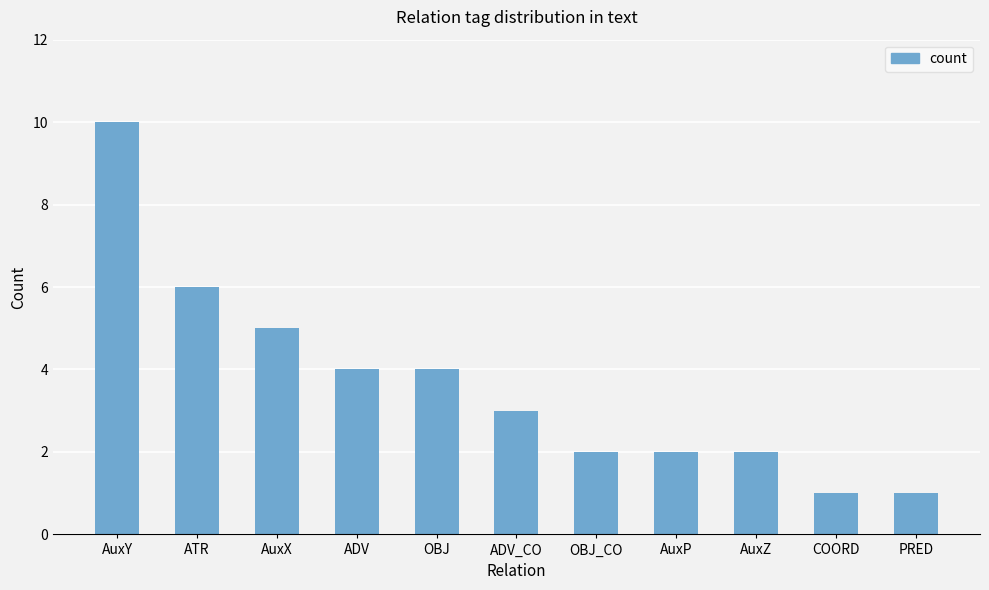

At which label does the data first exceed 3?

AuxY